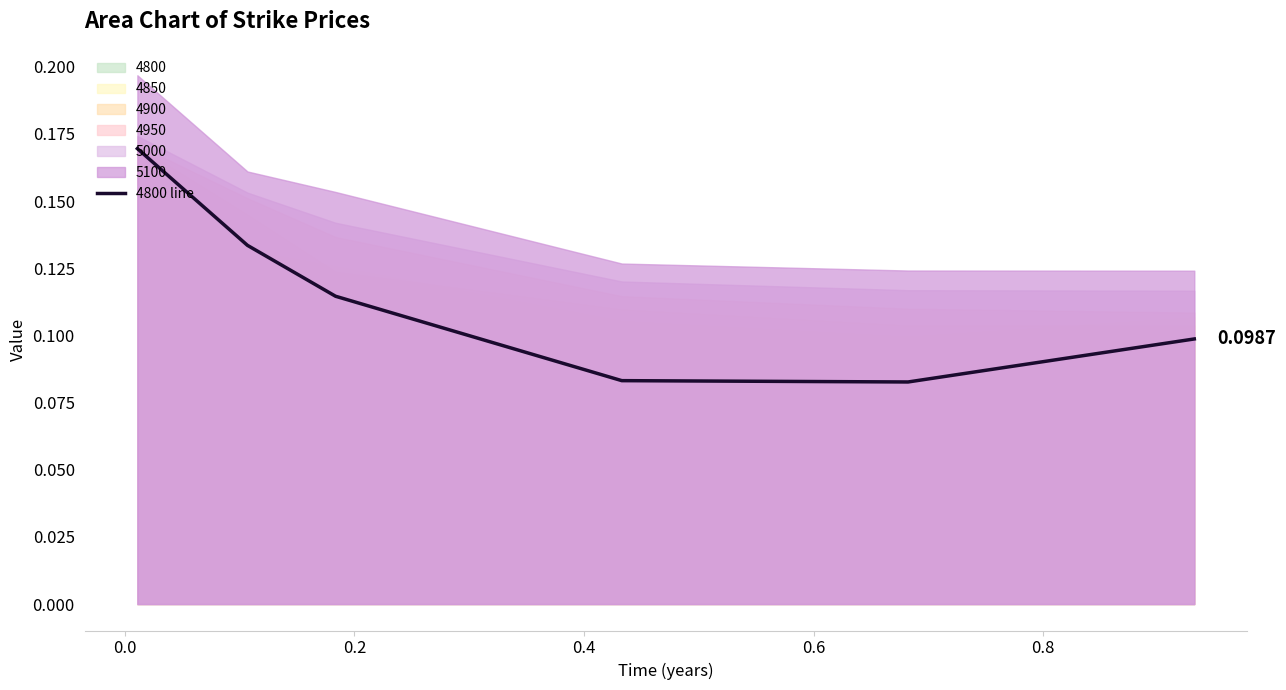

What is the difference between the values at 0.6 and 0.0?

0.1